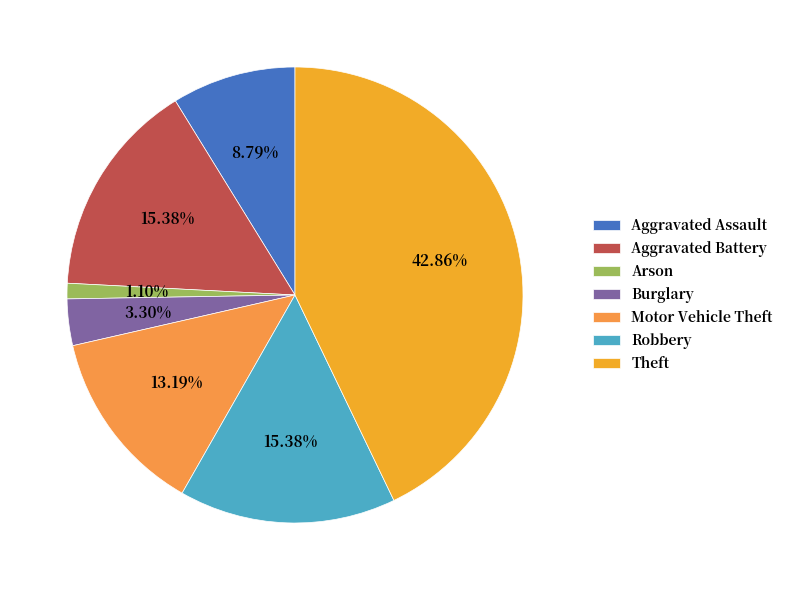

Is there any slice that represents more than half of the pie?

No